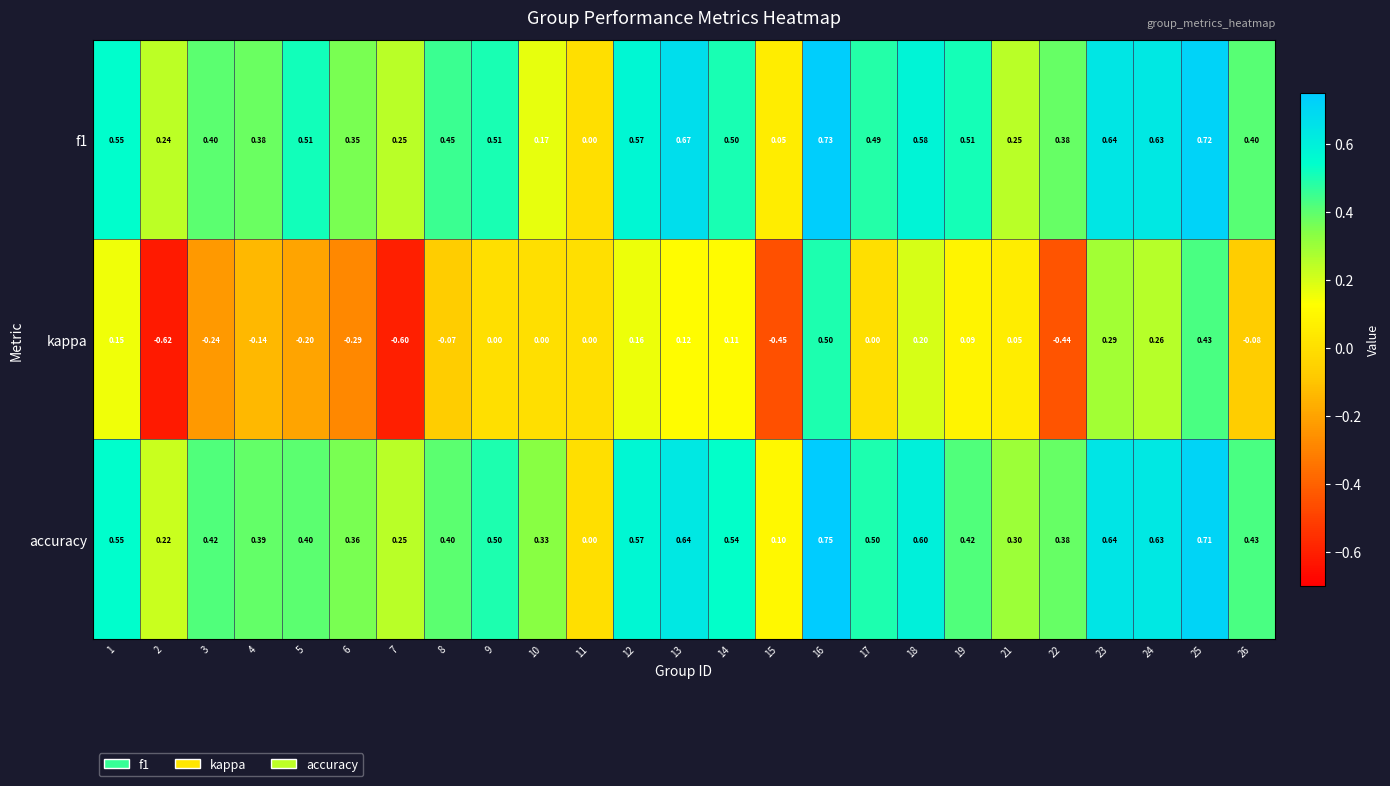

What is the spread (max minus min) of values at 1?

0.4